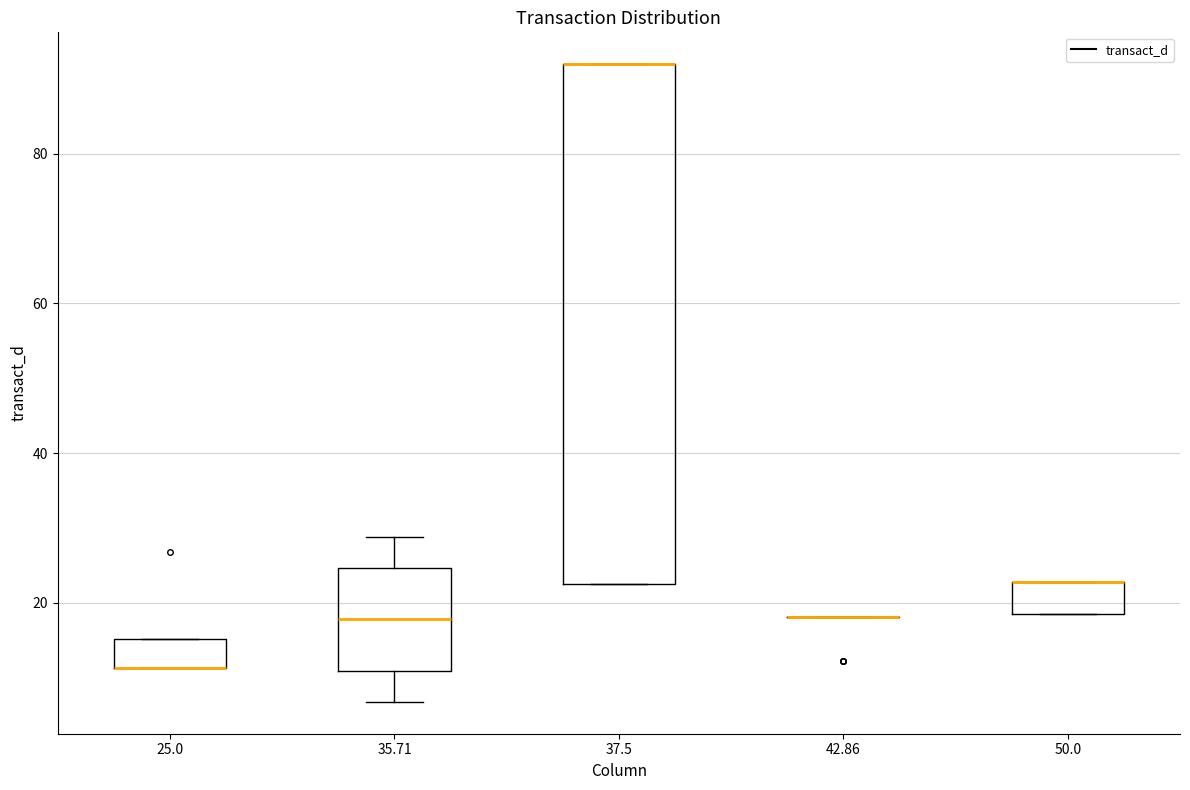

Where does the upper whisker of the box at x = 35.71 end on the y-axis? The values are not printed on the chart, so give them approximately, as read against the axis.

28